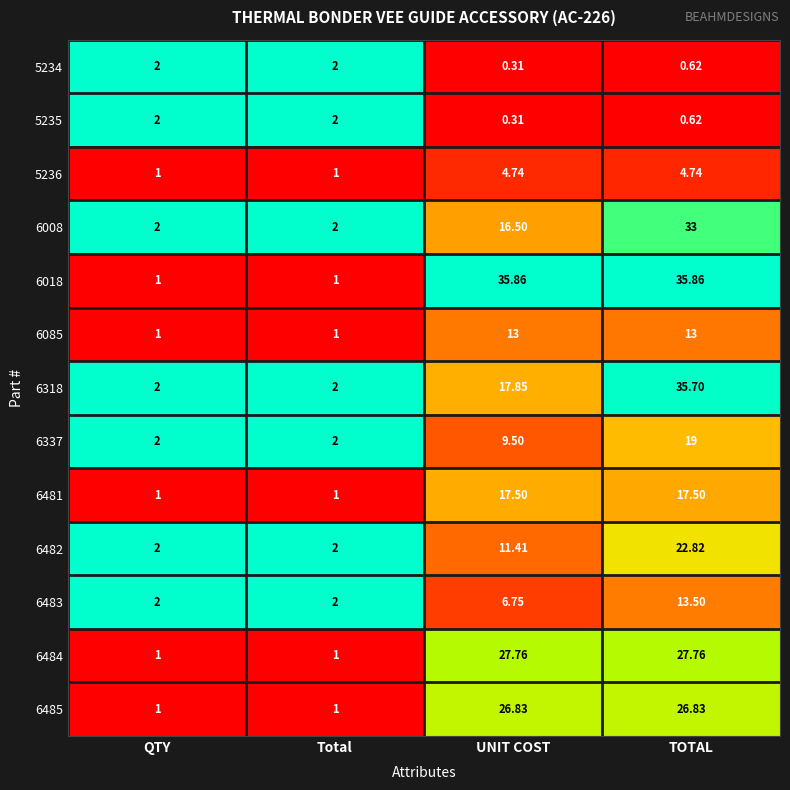

At which category is the sum across all series the highest?

TOTAL